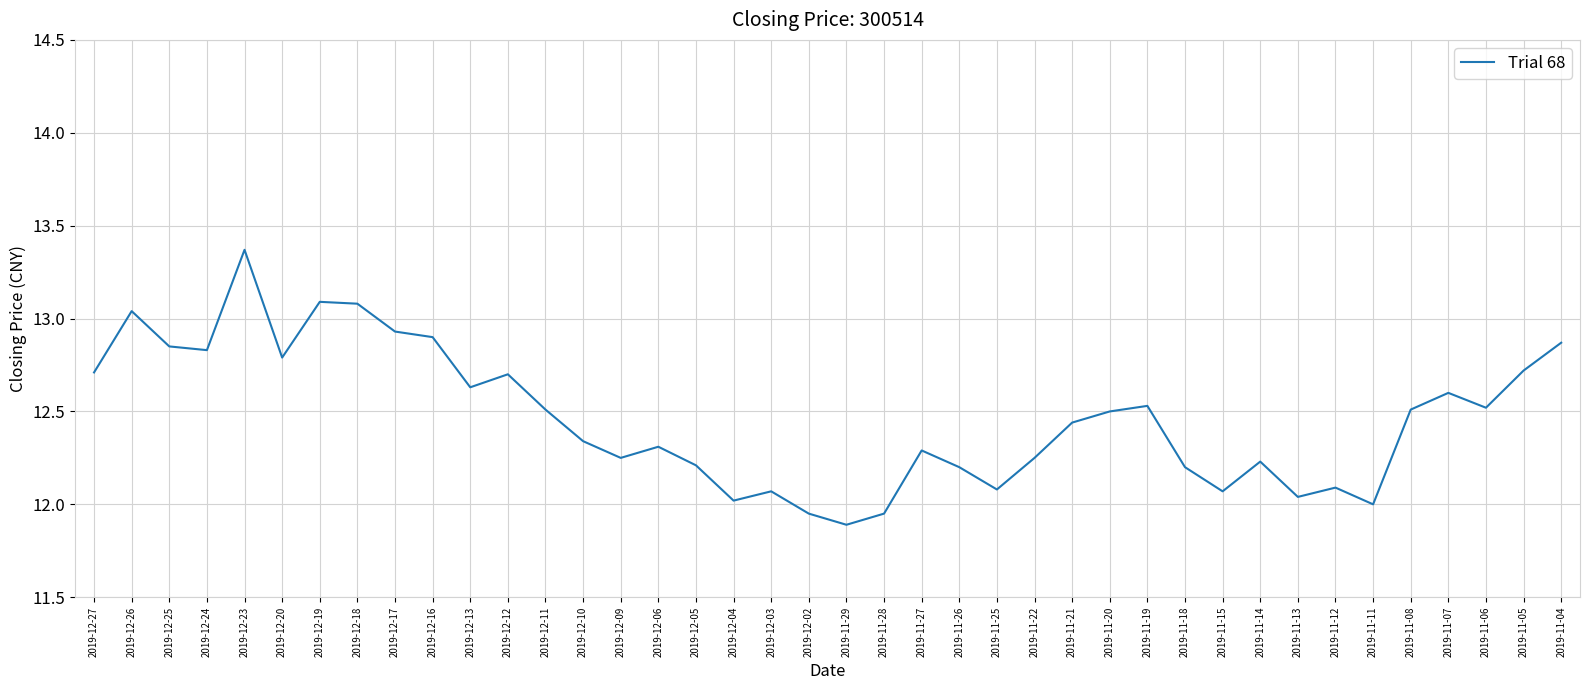

What is the difference between the values at 2019-11-05 and 2019-11-29?

0.8